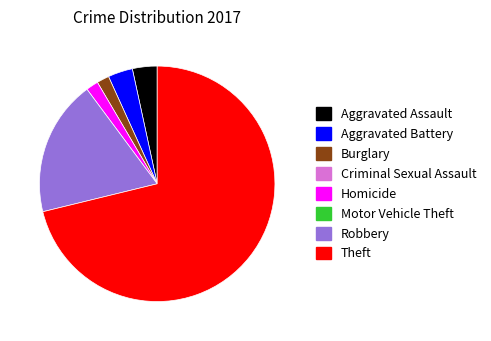

Does any single category account for the majority?

Yes